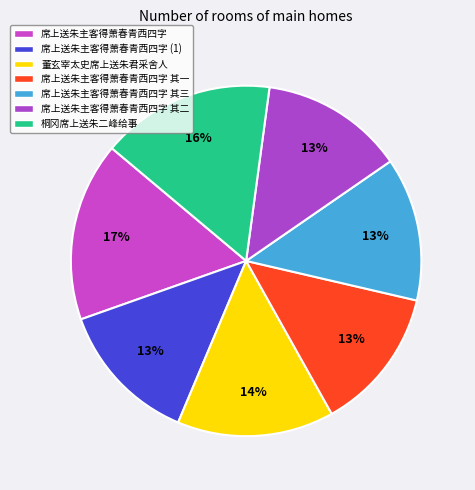

What percentage is the 席上送朱主客得萧春青西四字 slice, to the nearest percent?

17%